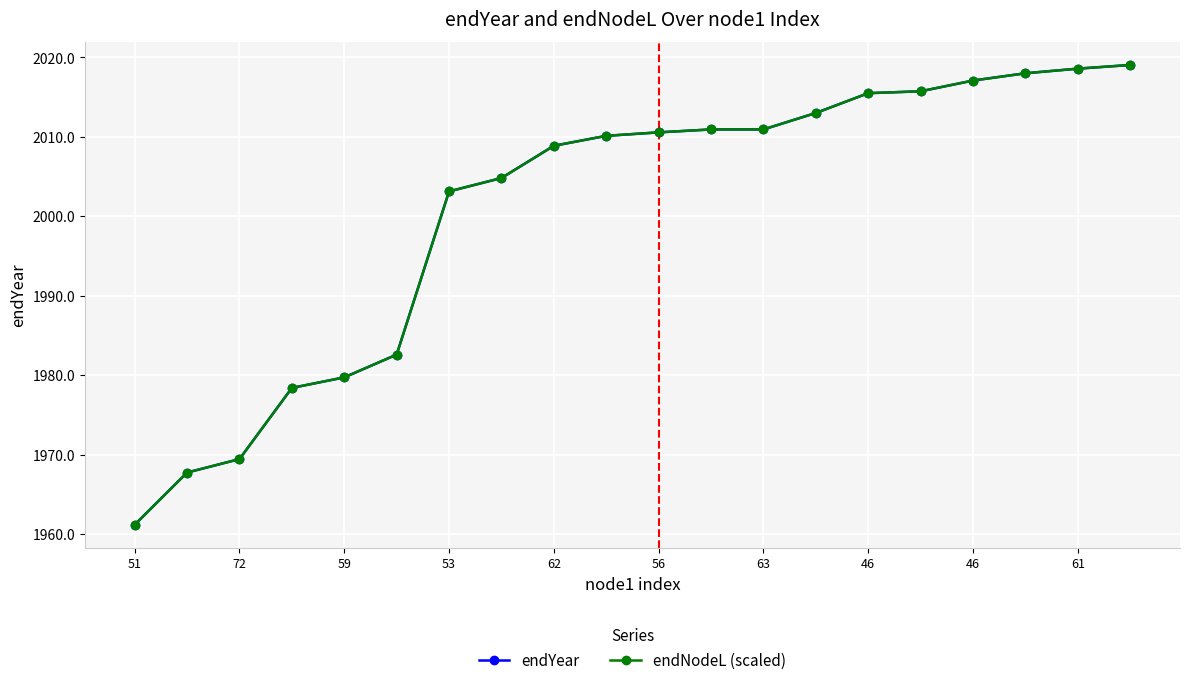

Which series has the largest total across all categories?

endYear